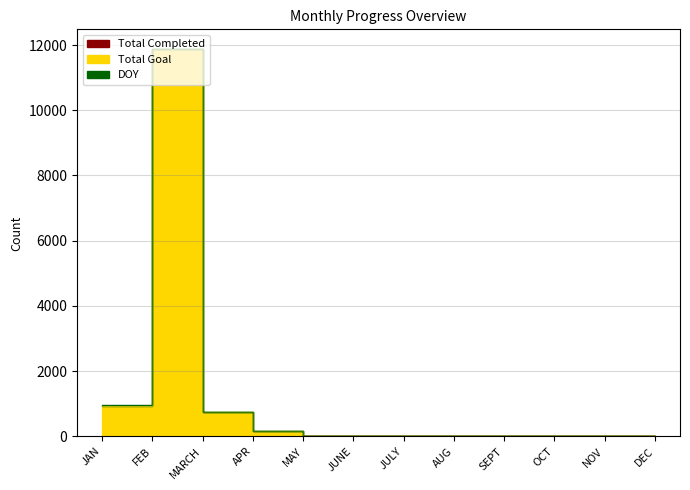

At which category does the chart reach its peak across all series?

FEB